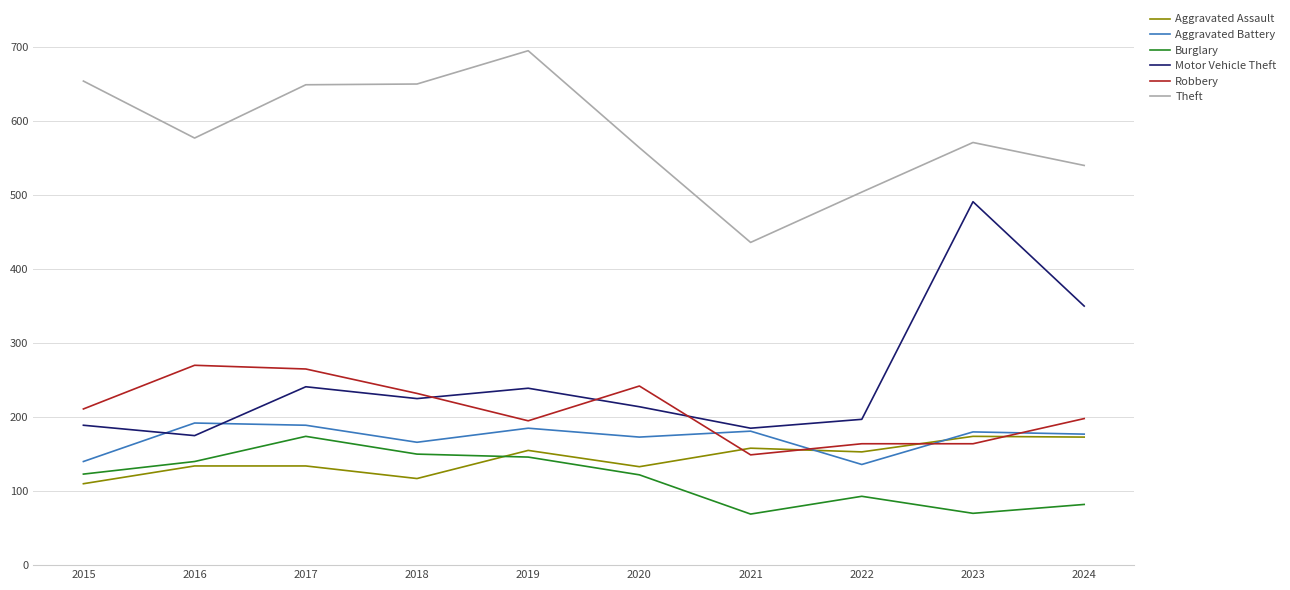

What is the greatest value displayed?

695